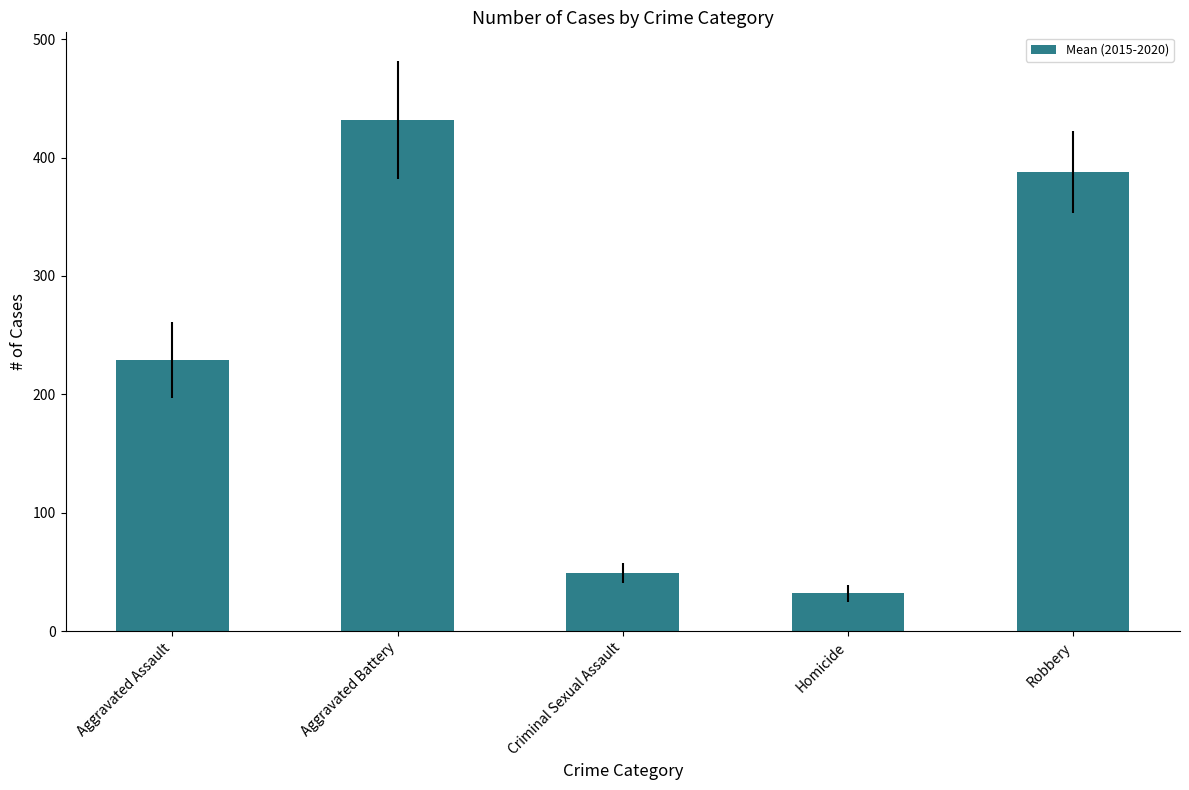

How many values exceed 229?

3